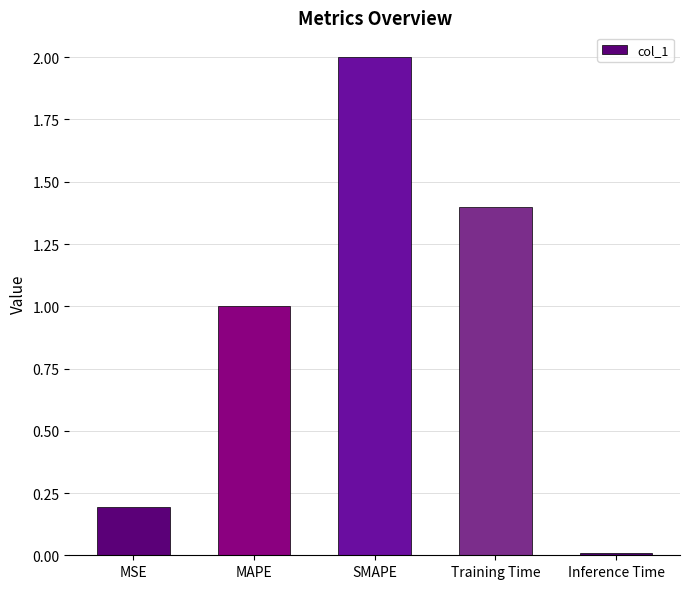

What is the difference between the second highest and second lowest values?

1.2